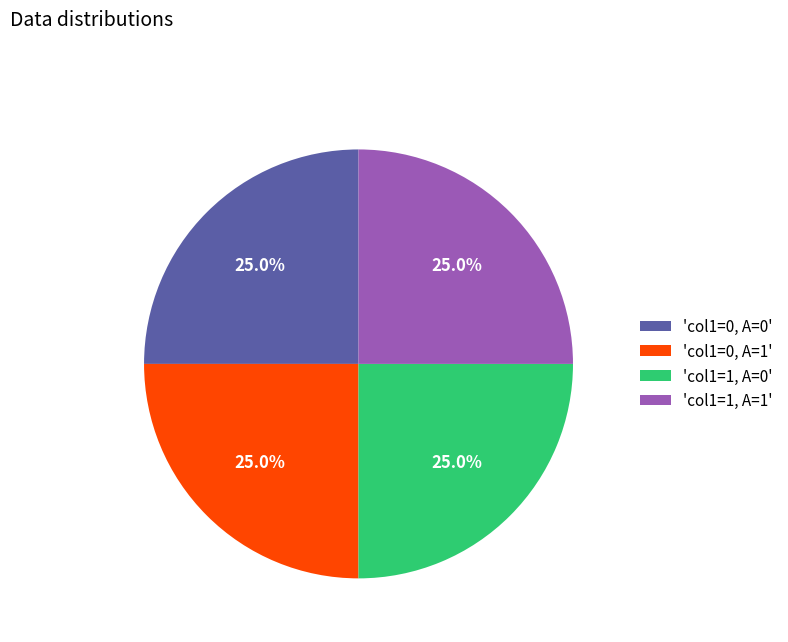

Does any single category account for the majority?

No